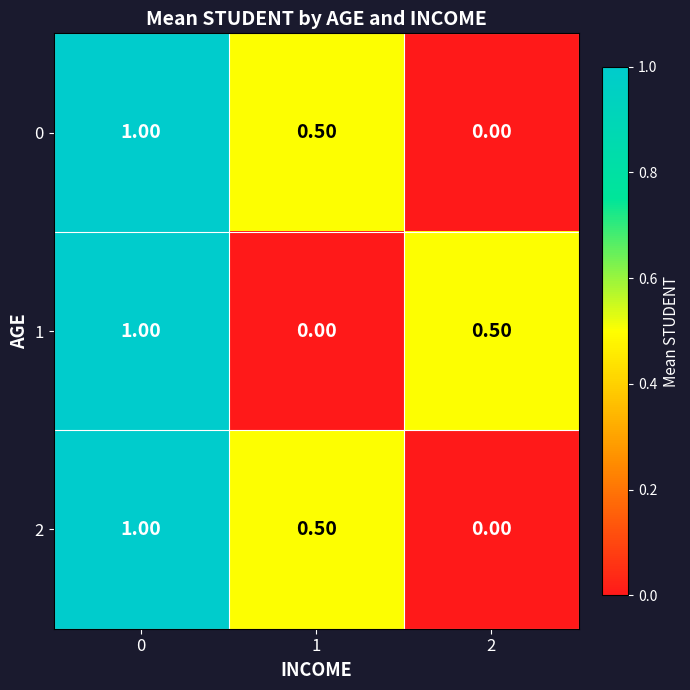

What is the spread (max minus min) of values at 2?

0.5